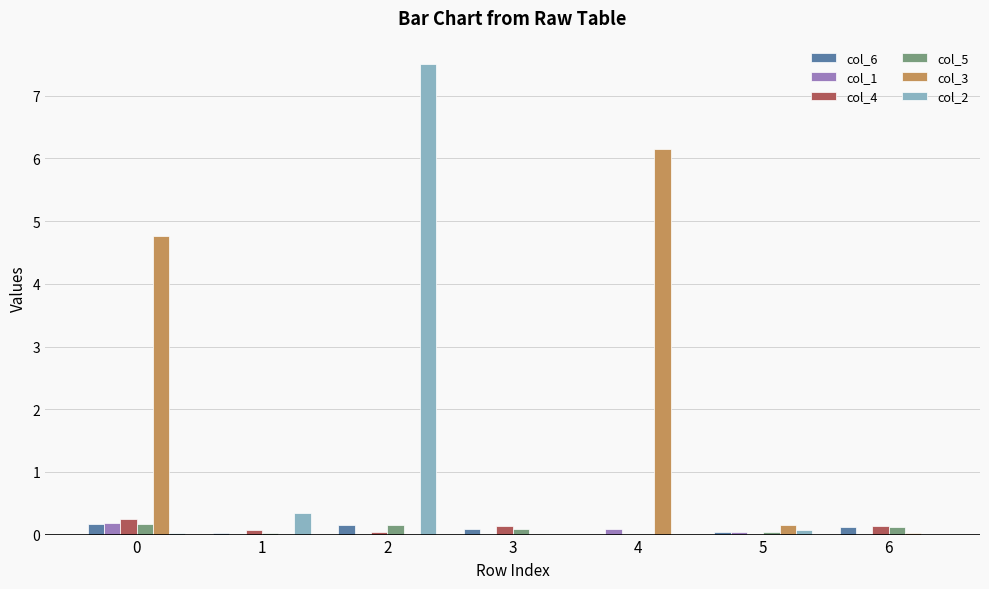

Is the value of col_2 at 2 greater than the value of col_6 at 1?

Yes